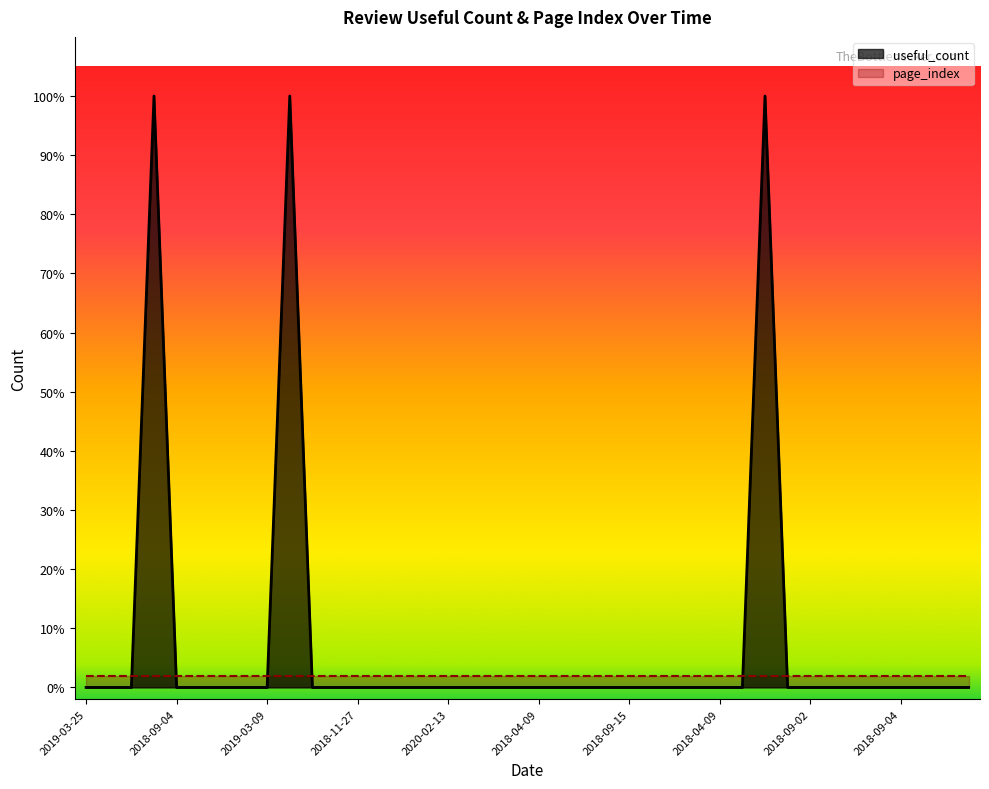

The value at 2019-03-25 is 1. True or false?

False